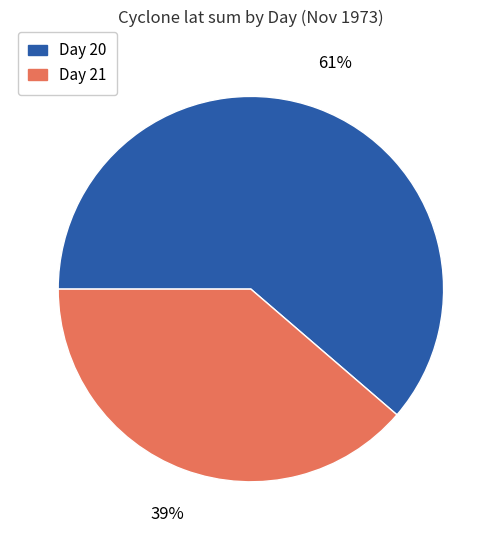

To the nearest percent, what is the average slice percentage?

50%